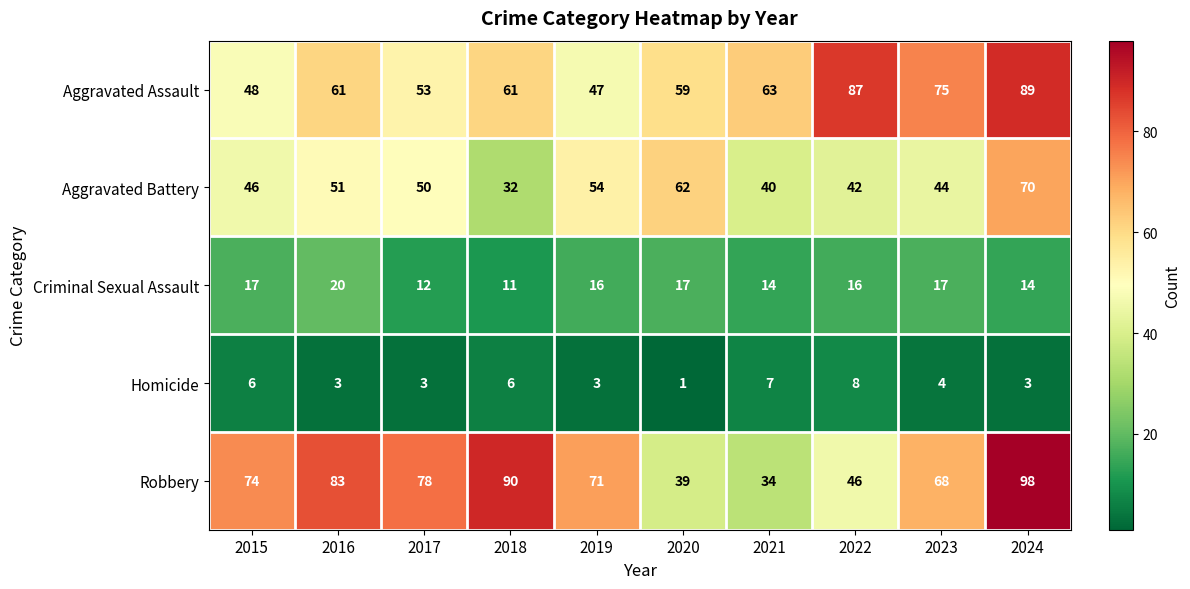

What is the maximum value for Aggravated Assault?

89